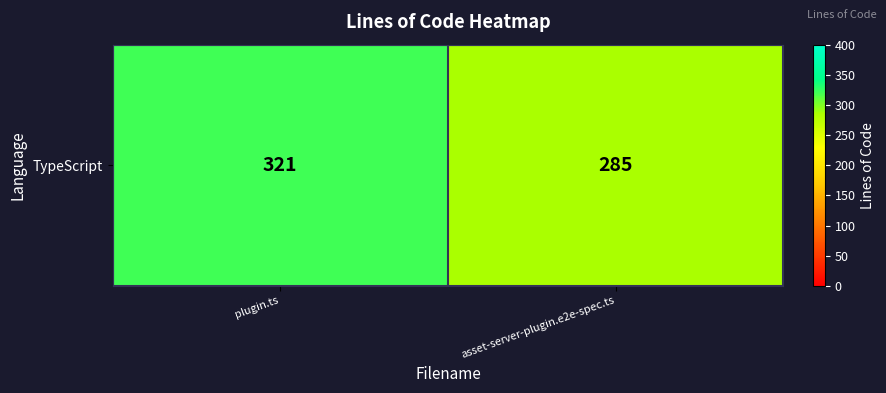

What is the average value?

303